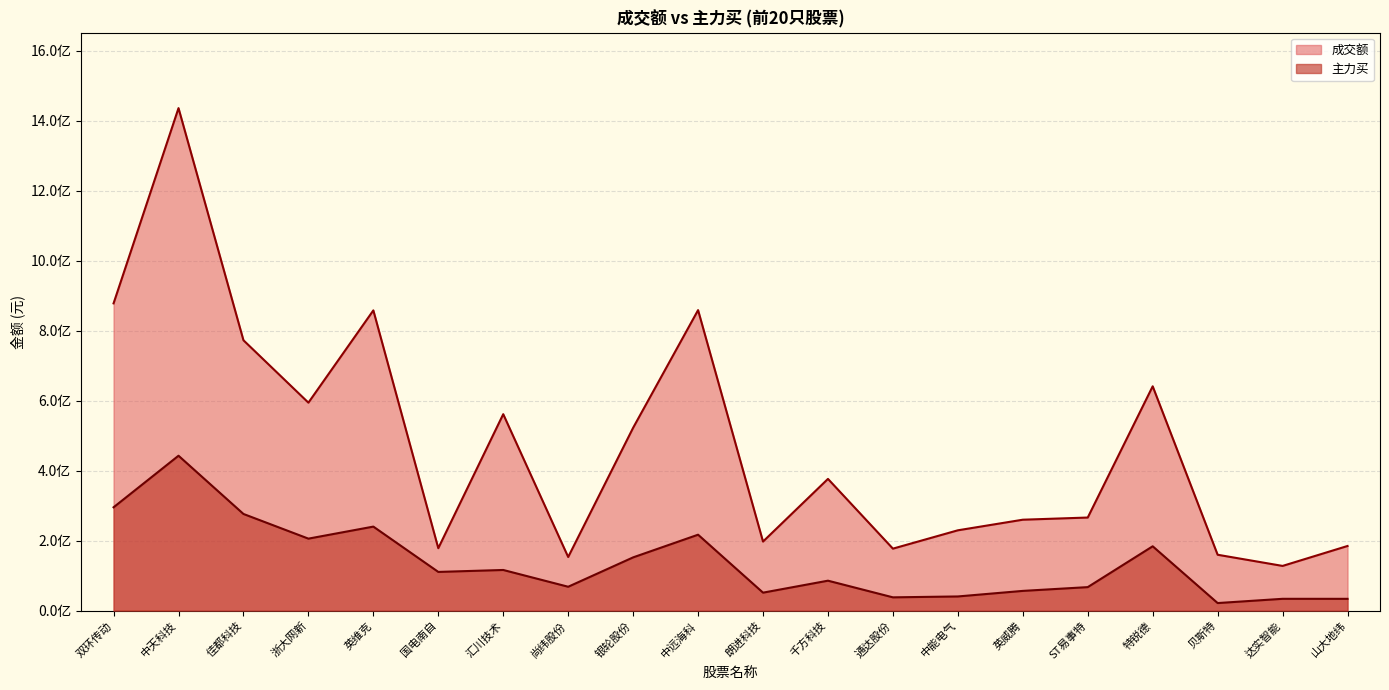

What is the difference between the 成交额 values at 佳都科技 and 特锐德?

131503943